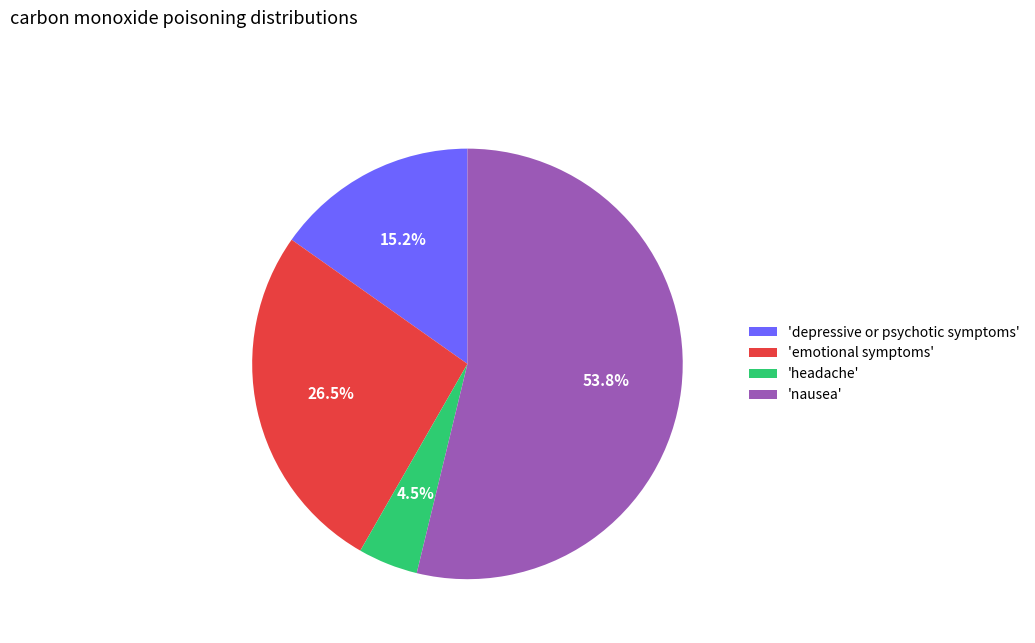

Combined, do 'headache' and 'depressive or psychotic symptoms' account for over 50%?

No